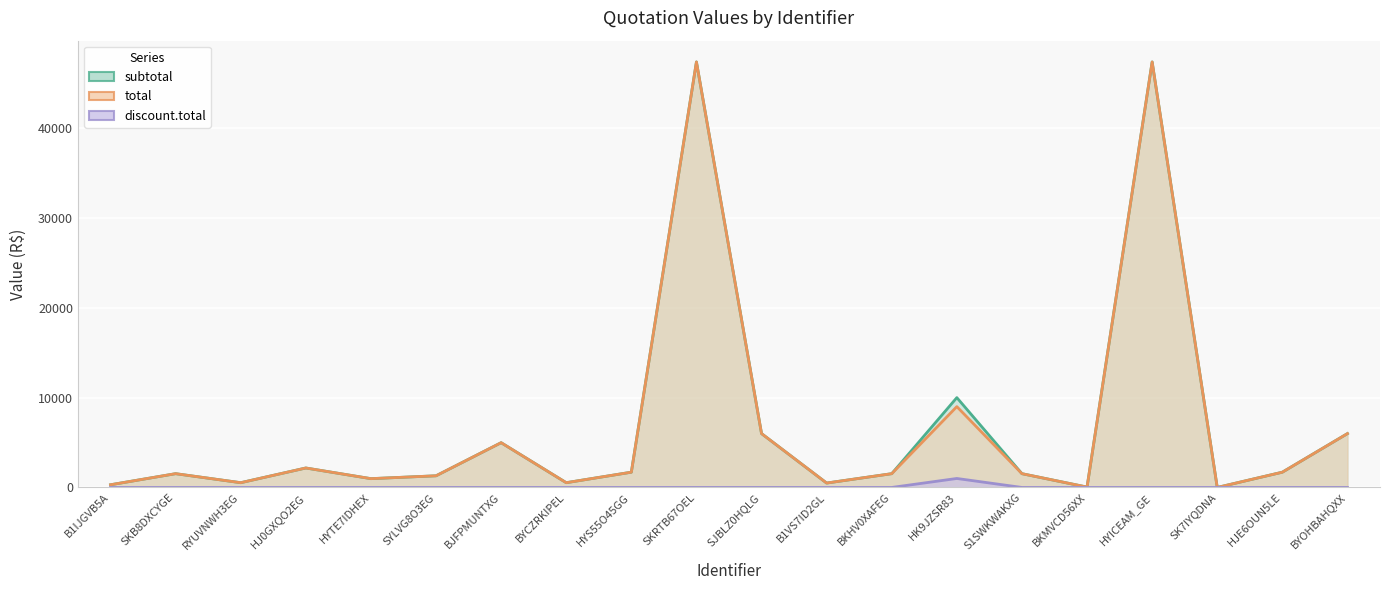

Is it true that discount.total equals 0.0 at HJ0GXQO2EG?

True